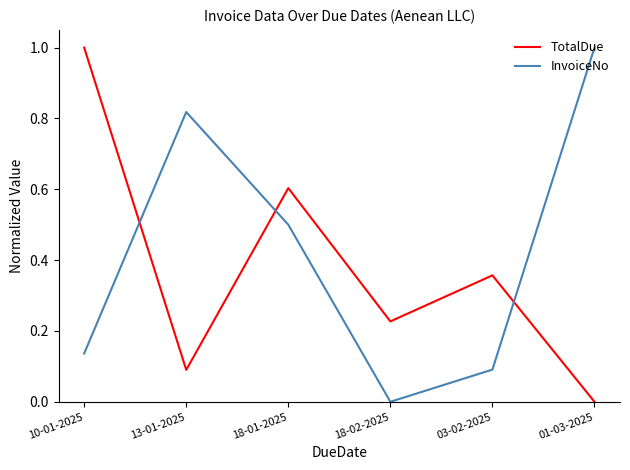

What position from the right is 18-02-2025?

3